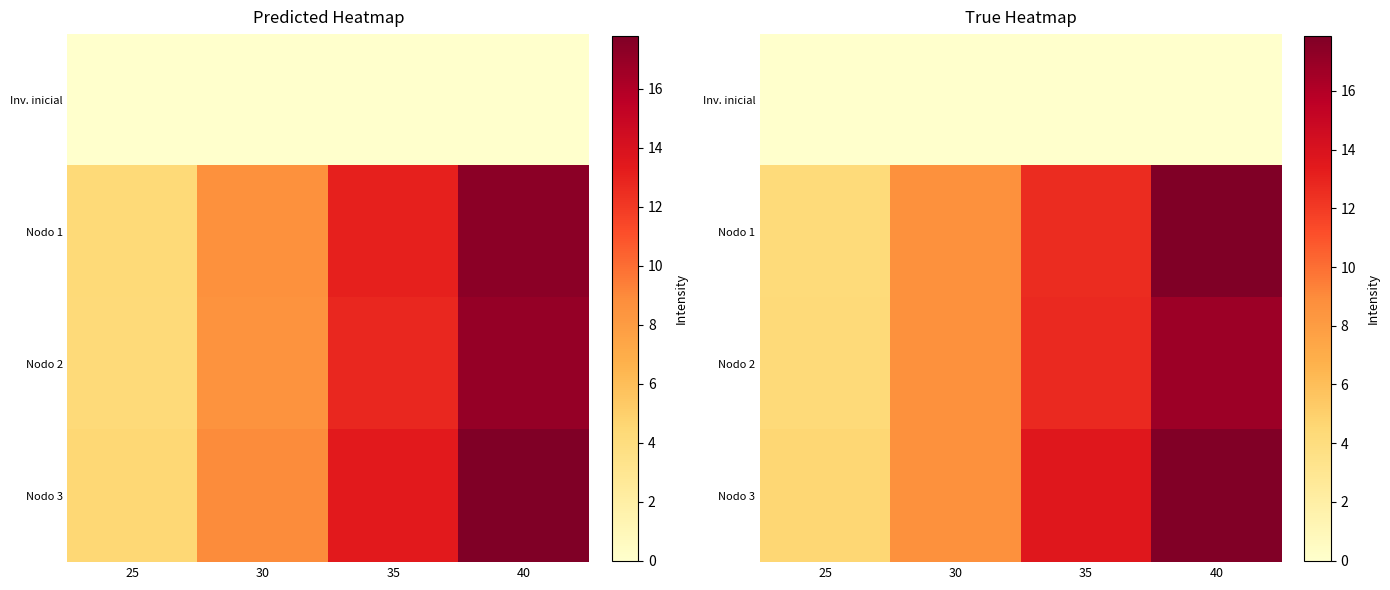

What is the sum of the Nodo 2 values at 40 and 30?

25.5